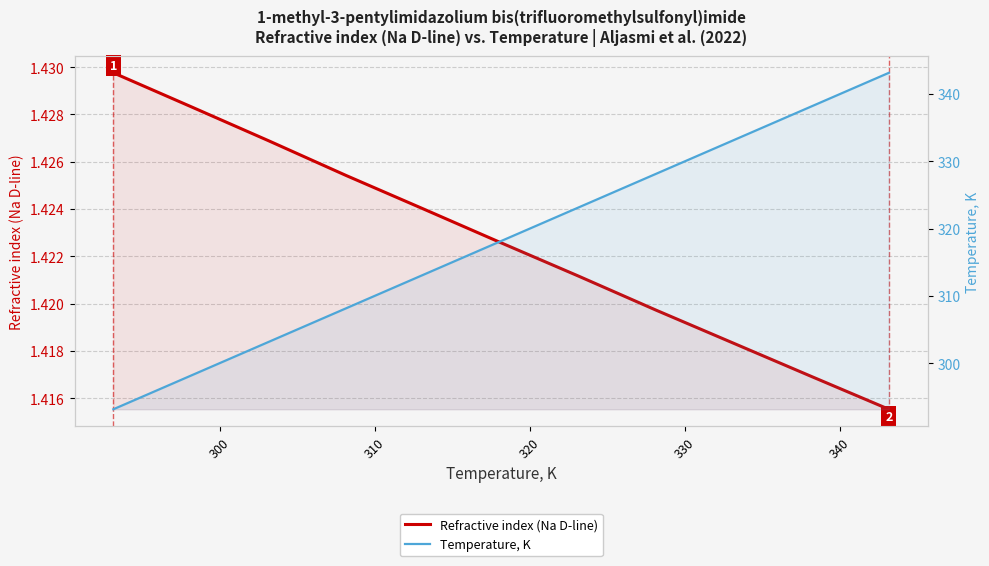

What is the sum of all Temperature, K values?

3499.6